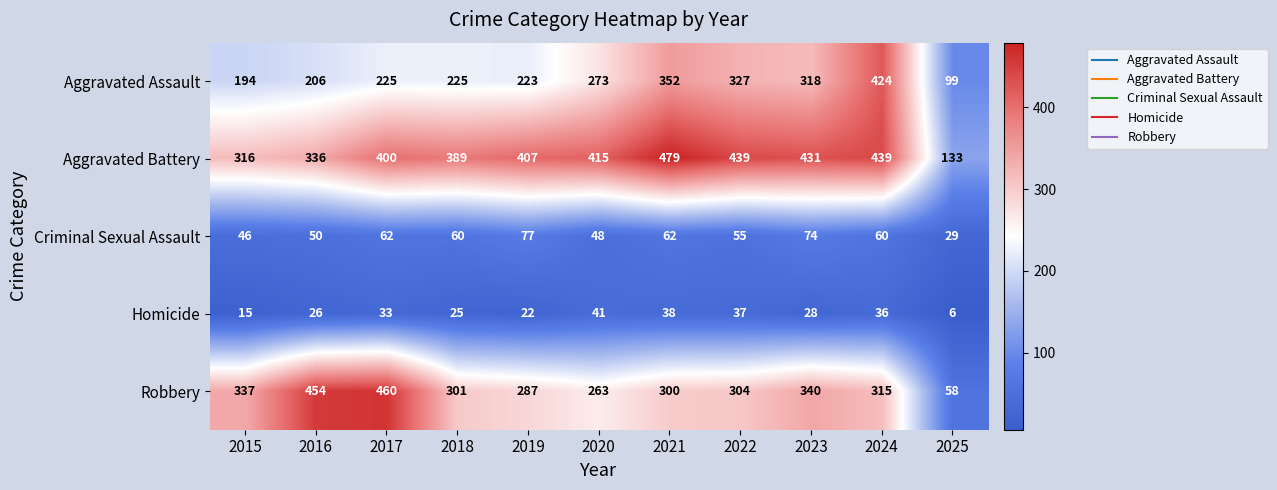

True or false: Homicide has a value of 22 at 2021.

False